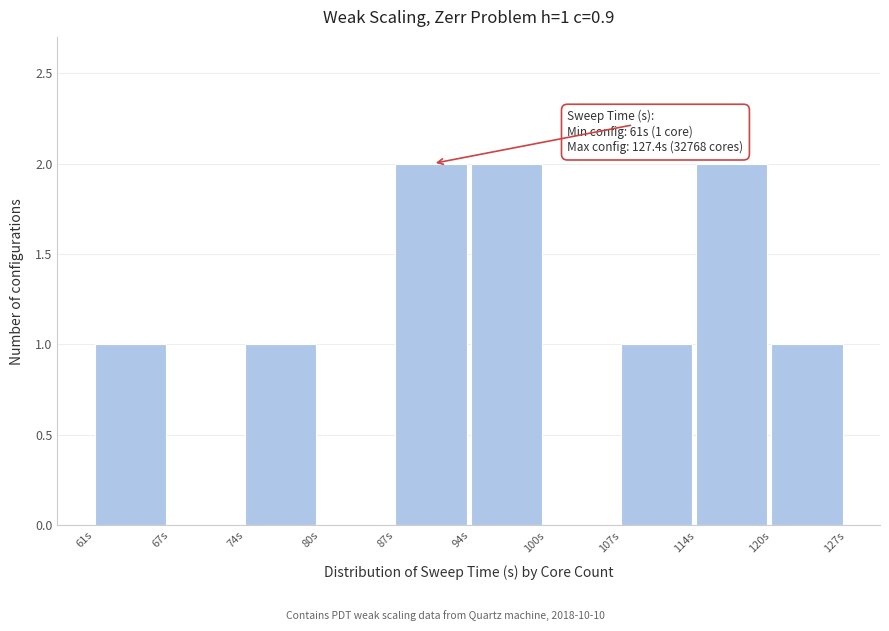

Reading right to left, transcribe all the data shown in this chart.

120s=1	114s=2	107s=1	100s=0	94s=2	87s=2	80s=0	74s=1	67s=0	61s=1